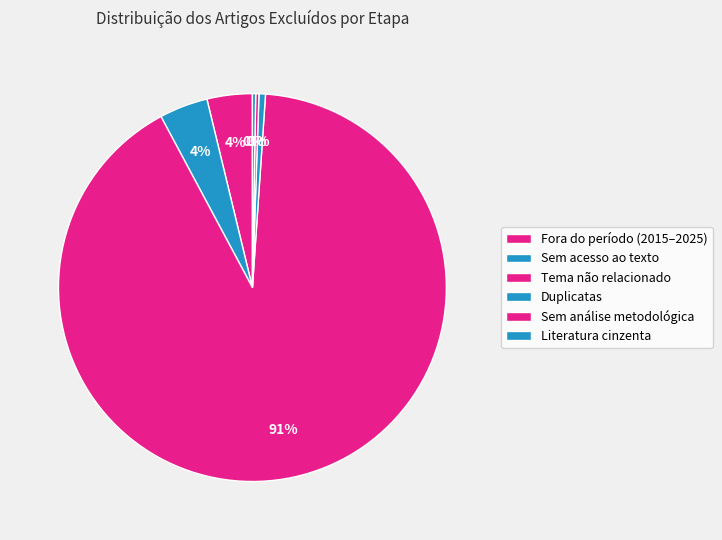

Rank the categories by value from lowest to highest.

Sem análise metodológica, Literatura cinzenta, Duplicatas, Fora do período (2015–2025), Sem acesso ao texto, Tema não relacionado